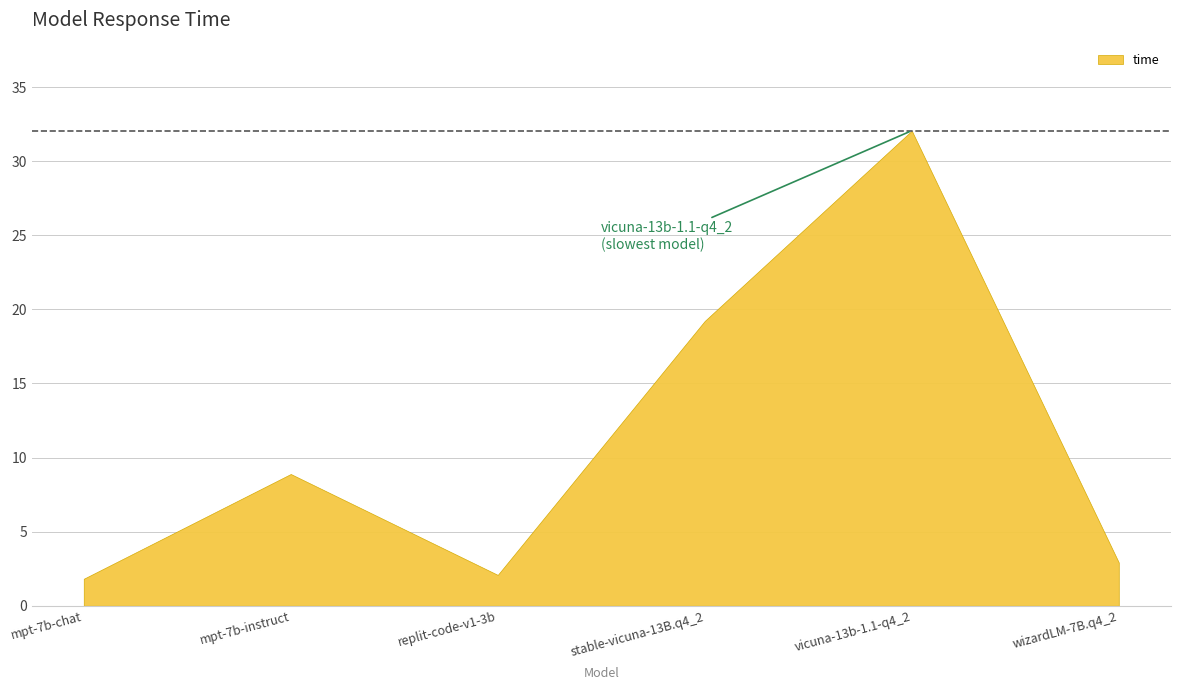

Which category has the lowest value across all series?

mpt-7b-chat